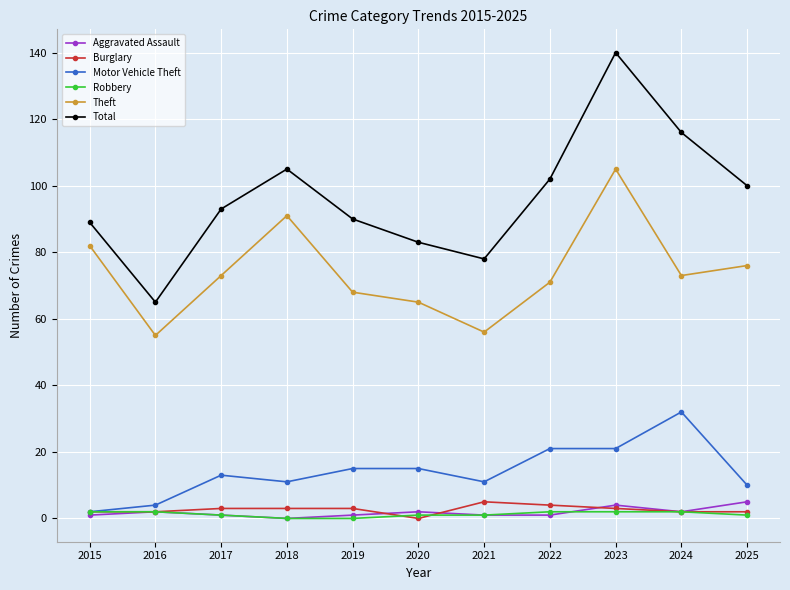

What is the sum of the Total values at 2018 and 2025?

205